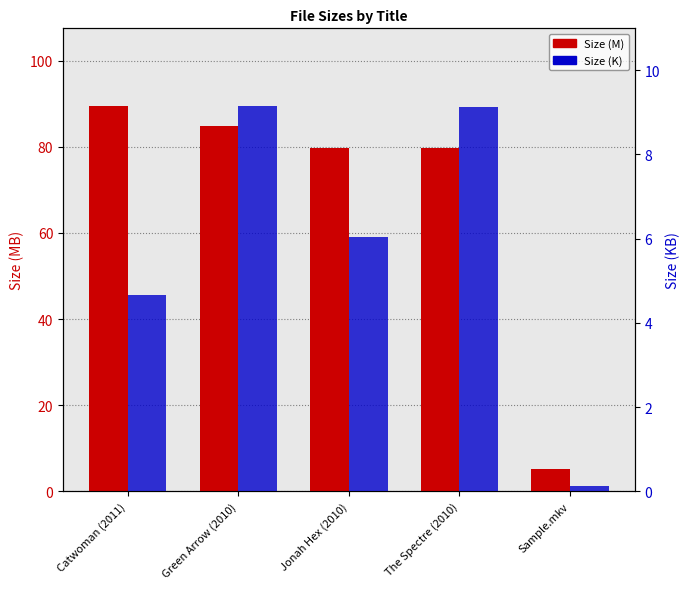

Where does the Size (K) series first go above 6?

Green Arrow (2010)